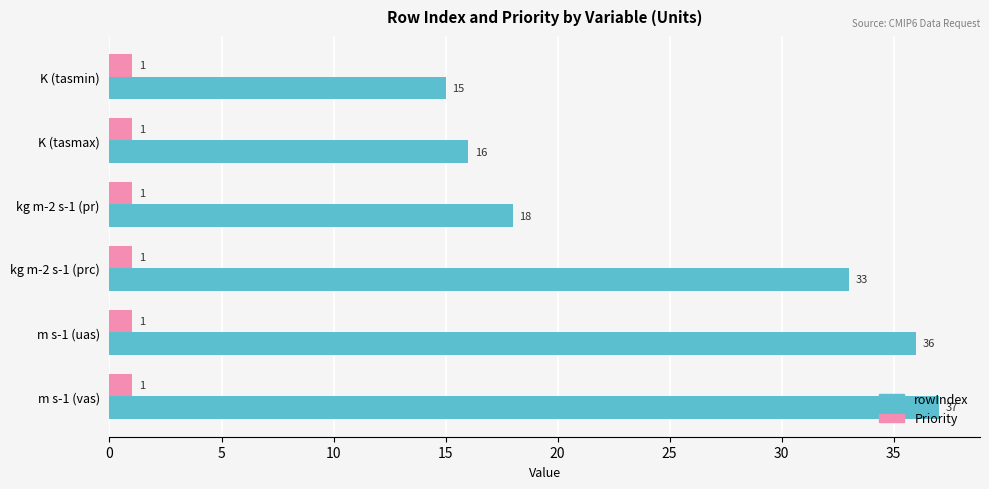

What is the difference between the rowIndex values at kg m-2 s-1 (prc) and K (tasmin)?

18